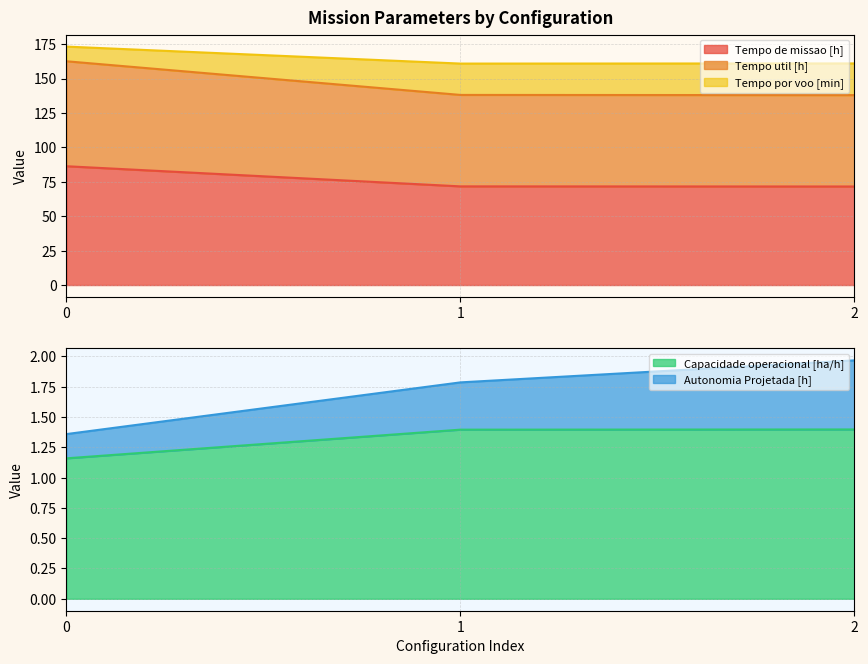

What is the minimum value for Tempo de missao [h]?

71.6